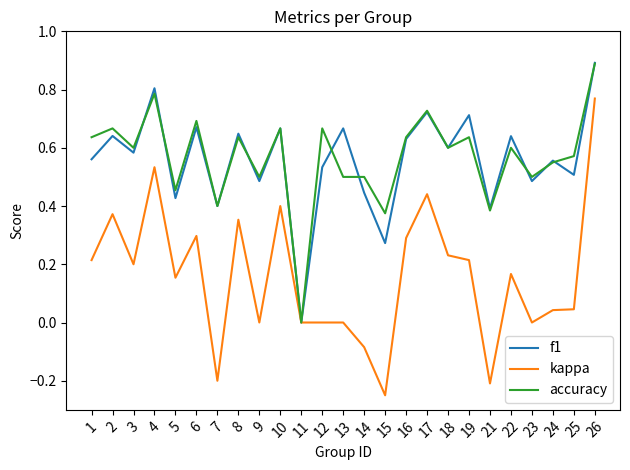

Count the number of data series in this chart.

3